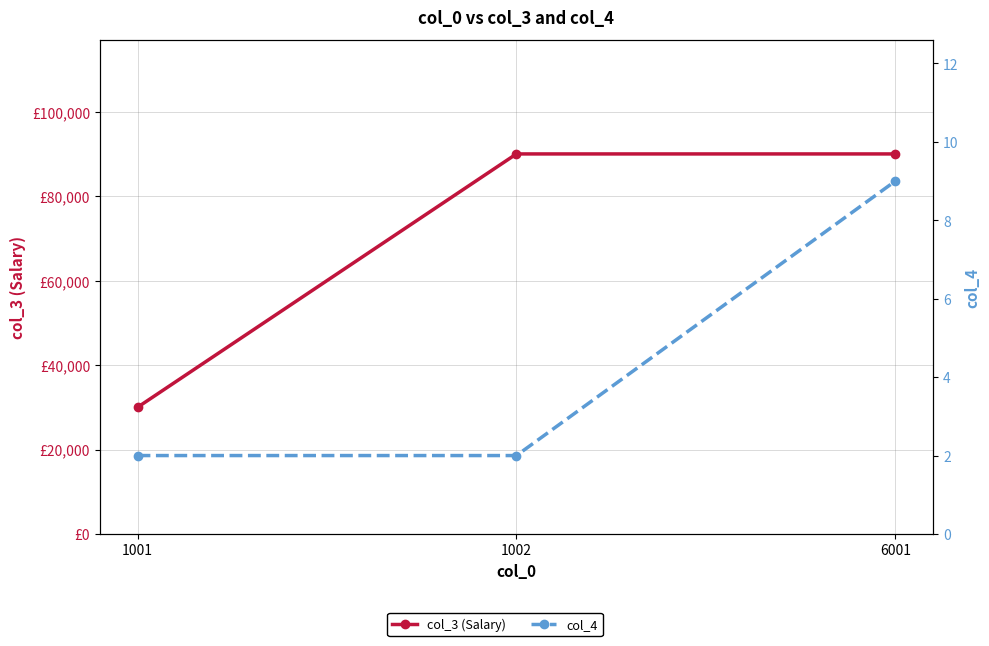

Where is col_3 (Salary) nearest to the value 60000?

1001